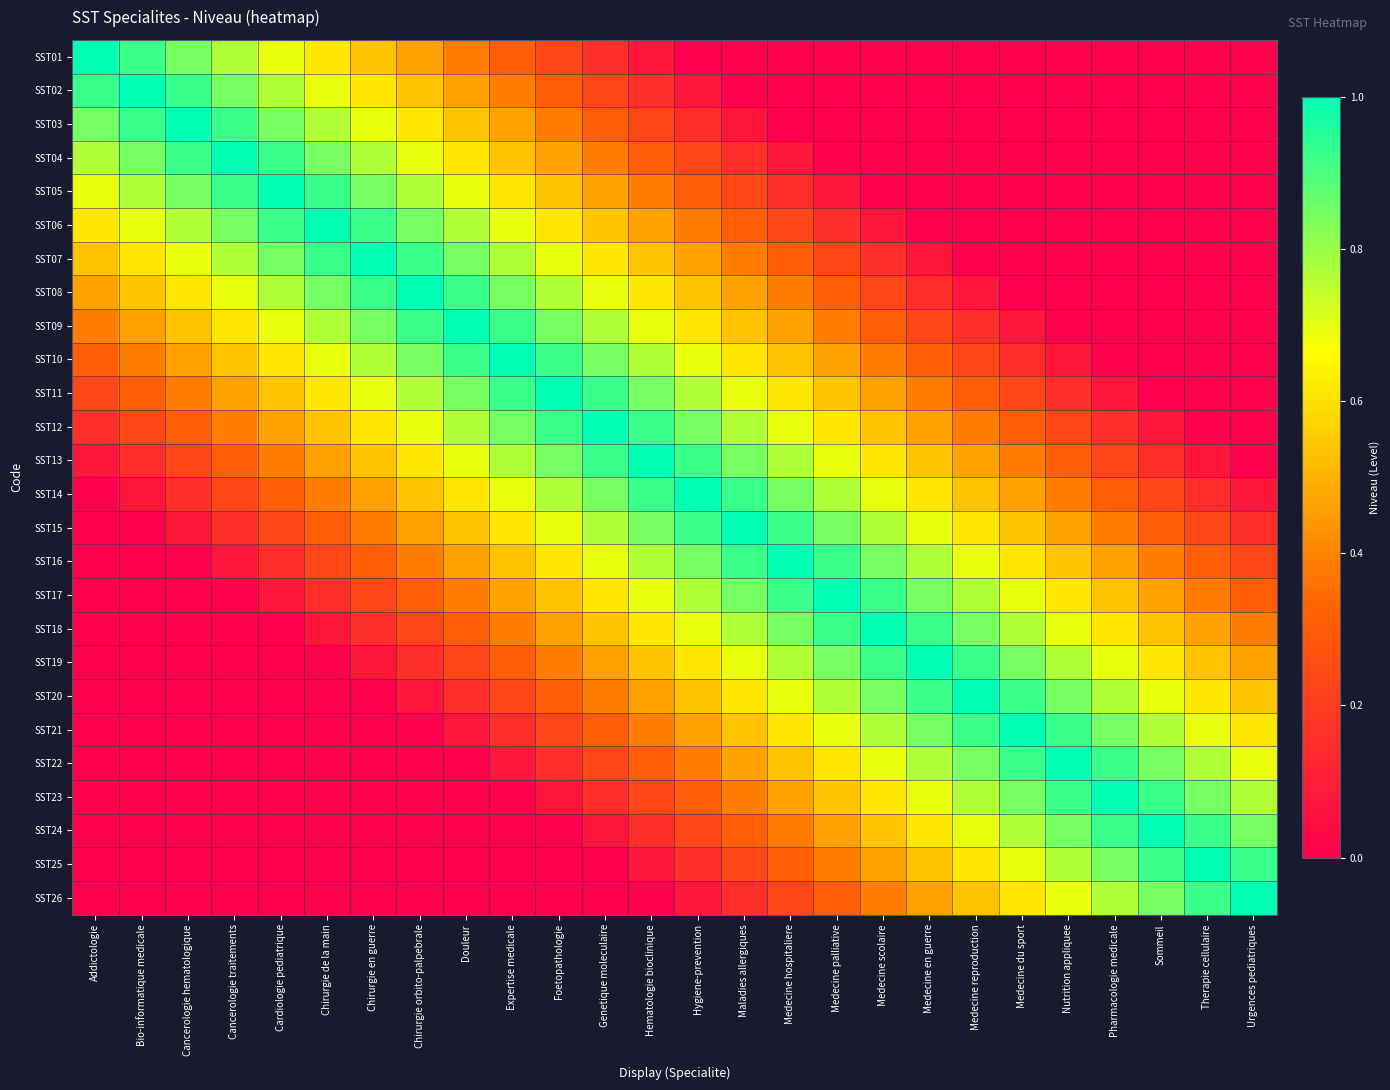

Reading left to right, list all the values displayed in this chart.

SST01: Addictologie=1.0	Bio-informatique medicale=0.9	Cancerologie hematologique=0.8	Cancerologie traitements=0.8	Cardiologie pediatrique=0.7	Chirurgie de la main=0.6	Chirurgie en guerre=0.5	Chirurgie orbito-palpebrale=0.5	Douleur=0.4	Expertise medicale=0.3	Foetopathologie=0.2	Genetique moleculaire=0.2	Hematologie bioclinique=0.1	Hygiene-prevention=0.0	Maladies allergiques=0.0	Medecine hospitaliere=0.0	Medecine palliative=0.0	Medecine scolaire=0.0	Medecine en guerre=0.0	Medecine reproduction=0.0	Medecine du sport=0.0	Nutrition appliquee=0.0	Pharmacologie medicale=0.0	Sommeil=0.0	Therapie cellulaire=0.0	Urgences pediatriques=0.0
SST02: Addictologie=0.9	Bio-informatique medicale=1.0	Cancerologie hematologique=0.9	Cancerologie traitements=0.8	Cardiologie pediatrique=0.8	Chirurgie de la main=0.7	Chirurgie en guerre=0.6	Chirurgie orbito-palpebrale=0.5	Douleur=0.5	Expertise medicale=0.4	Foetopathologie=0.3	Genetique moleculaire=0.2	Hematologie bioclinique=0.2	Hygiene-prevention=0.1	Maladies allergiques=0.0	Medecine hospitaliere=0.0	Medecine palliative=0.0	Medecine scolaire=0.0	Medecine en guerre=0.0	Medecine reproduction=0.0	Medecine du sport=0.0	Nutrition appliquee=0.0	Pharmacologie medicale=0.0	Sommeil=0.0	Therapie cellulaire=0.0	Urgences pediatriques=0.0
SST03: Addictologie=0.8	Bio-informatique medicale=0.9	Cancerologie hematologique=1.0	Cancerologie traitements=0.9	Cardiologie pediatrique=0.8	Chirurgie de la main=0.8	Chirurgie en guerre=0.7	Chirurgie orbito-palpebrale=0.6	Douleur=0.5	Expertise medicale=0.5	Foetopathologie=0.4	Genetique moleculaire=0.3	Hematologie bioclinique=0.2	Hygiene-prevention=0.2	Maladies allergiques=0.1	Medecine hospitaliere=0.0	Medecine palliative=0.0	Medecine scolaire=0.0	Medecine en guerre=0.0	Medecine reproduction=0.0	Medecine du sport=0.0	Nutrition appliquee=0.0	Pharmacologie medicale=0.0	Sommeil=0.0	Therapie cellulaire=0.0	Urgences pediatriques=0.0
SST04: Addictologie=0.8	Bio-informatique medicale=0.8	Cancerologie hematologique=0.9	Cancerologie traitements=1.0	Cardiologie pediatrique=0.9	Chirurgie de la main=0.8	Chirurgie en guerre=0.8	Chirurgie orbito-palpebrale=0.7	Douleur=0.6	Expertise medicale=0.5	Foetopathologie=0.5	Genetique moleculaire=0.4	Hematologie bioclinique=0.3	Hygiene-prevention=0.2	Maladies allergiques=0.2	Medecine hospitaliere=0.1	Medecine palliative=0.0	Medecine scolaire=0.0	Medecine en guerre=0.0	Medecine reproduction=0.0	Medecine du sport=0.0	Nutrition appliquee=0.0	Pharmacologie medicale=0.0	Sommeil=0.0	Therapie cellulaire=0.0	Urgences pediatriques=0.0
SST05: Addictologie=0.7	Bio-informatique medicale=0.8	Cancerologie hematologique=0.8	Cancerologie traitements=0.9	Cardiologie pediatrique=1.0	Chirurgie de la main=0.9	Chirurgie en guerre=0.8	Chirurgie orbito-palpebrale=0.8	Douleur=0.7	Expertise medicale=0.6	Foetopathologie=0.5	Genetique moleculaire=0.5	Hematologie bioclinique=0.4	Hygiene-prevention=0.3	Maladies allergiques=0.2	Medecine hospitaliere=0.2	Medecine palliative=0.1	Medecine scolaire=0.0	Medecine en guerre=0.0	Medecine reproduction=0.0	Medecine du sport=0.0	Nutrition appliquee=0.0	Pharmacologie medicale=0.0	Sommeil=0.0	Therapie cellulaire=0.0	Urgences pediatriques=0.0
SST06: Addictologie=0.6	Bio-informatique medicale=0.7	Cancerologie hematologique=0.8	Cancerologie traitements=0.8	Cardiologie pediatrique=0.9	Chirurgie de la main=1.0	Chirurgie en guerre=0.9	Chirurgie orbito-palpebrale=0.8	Douleur=0.8	Expertise medicale=0.7	Foetopathologie=0.6	Genetique moleculaire=0.5	Hematologie bioclinique=0.5	Hygiene-prevention=0.4	Maladies allergiques=0.3	Medecine hospitaliere=0.2	Medecine palliative=0.2	Medecine scolaire=0.1	Medecine en guerre=0.0	Medecine reproduction=0.0	Medecine du sport=0.0	Nutrition appliquee=0.0	Pharmacologie medicale=0.0	Sommeil=0.0	Therapie cellulaire=0.0	Urgences pediatriques=0.0
SST07: Addictologie=0.5	Bio-informatique medicale=0.6	Cancerologie hematologique=0.7	Cancerologie traitements=0.8	Cardiologie pediatrique=0.8	Chirurgie de la main=0.9	Chirurgie en guerre=1.0	Chirurgie orbito-palpebrale=0.9	Douleur=0.8	Expertise medicale=0.8	Foetopathologie=0.7	Genetique moleculaire=0.6	Hematologie bioclinique=0.5	Hygiene-prevention=0.5	Maladies allergiques=0.4	Medecine hospitaliere=0.3	Medecine palliative=0.2	Medecine scolaire=0.2	Medecine en guerre=0.1	Medecine reproduction=0.0	Medecine du sport=0.0	Nutrition appliquee=0.0	Pharmacologie medicale=0.0	Sommeil=0.0	Therapie cellulaire=0.0	Urgences pediatriques=0.0
SST08: Addictologie=0.5	Bio-informatique medicale=0.5	Cancerologie hematologique=0.6	Cancerologie traitements=0.7	Cardiologie pediatrique=0.8	Chirurgie de la main=0.8	Chirurgie en guerre=0.9	Chirurgie orbito-palpebrale=1.0	Douleur=0.9	Expertise medicale=0.8	Foetopathologie=0.8	Genetique moleculaire=0.7	Hematologie bioclinique=0.6	Hygiene-prevention=0.5	Maladies allergiques=0.5	Medecine hospitaliere=0.4	Medecine palliative=0.3	Medecine scolaire=0.2	Medecine en guerre=0.2	Medecine reproduction=0.1	Medecine du sport=0.0	Nutrition appliquee=0.0	Pharmacologie medicale=0.0	Sommeil=0.0	Therapie cellulaire=0.0	Urgences pediatriques=0.0
SST09: Addictologie=0.4	Bio-informatique medicale=0.5	Cancerologie hematologique=0.5	Cancerologie traitements=0.6	Cardiologie pediatrique=0.7	Chirurgie de la main=0.8	Chirurgie en guerre=0.8	Chirurgie orbito-palpebrale=0.9	Douleur=1.0	Expertise medicale=0.9	Foetopathologie=0.8	Genetique moleculaire=0.8	Hematologie bioclinique=0.7	Hygiene-prevention=0.6	Maladies allergiques=0.5	Medecine hospitaliere=0.5	Medecine palliative=0.4	Medecine scolaire=0.3	Medecine en guerre=0.2	Medecine reproduction=0.2	Medecine du sport=0.1	Nutrition appliquee=0.0	Pharmacologie medicale=0.0	Sommeil=0.0	Therapie cellulaire=0.0	Urgences pediatriques=0.0
SST10: Addictologie=0.3	Bio-informatique medicale=0.4	Cancerologie hematologique=0.5	Cancerologie traitements=0.5	Cardiologie pediatrique=0.6	Chirurgie de la main=0.7	Chirurgie en guerre=0.8	Chirurgie orbito-palpebrale=0.8	Douleur=0.9	Expertise medicale=1.0	Foetopathologie=0.9	Genetique moleculaire=0.8	Hematologie bioclinique=0.8	Hygiene-prevention=0.7	Maladies allergiques=0.6	Medecine hospitaliere=0.5	Medecine palliative=0.5	Medecine scolaire=0.4	Medecine en guerre=0.3	Medecine reproduction=0.2	Medecine du sport=0.2	Nutrition appliquee=0.1	Pharmacologie medicale=0.0	Sommeil=0.0	Therapie cellulaire=0.0	Urgences pediatriques=0.0
SST11: Addictologie=0.2	Bio-informatique medicale=0.3	Cancerologie hematologique=0.4	Cancerologie traitements=0.5	Cardiologie pediatrique=0.5	Chirurgie de la main=0.6	Chirurgie en guerre=0.7	Chirurgie orbito-palpebrale=0.8	Douleur=0.8	Expertise medicale=0.9	Foetopathologie=1.0	Genetique moleculaire=0.9	Hematologie bioclinique=0.8	Hygiene-prevention=0.8	Maladies allergiques=0.7	Medecine hospitaliere=0.6	Medecine palliative=0.5	Medecine scolaire=0.5	Medecine en guerre=0.4	Medecine reproduction=0.3	Medecine du sport=0.2	Nutrition appliquee=0.2	Pharmacologie medicale=0.1	Sommeil=0.0	Therapie cellulaire=0.0	Urgences pediatriques=0.0
SST12: Addictologie=0.2	Bio-informatique medicale=0.2	Cancerologie hematologique=0.3	Cancerologie traitements=0.4	Cardiologie pediatrique=0.5	Chirurgie de la main=0.5	Chirurgie en guerre=0.6	Chirurgie orbito-palpebrale=0.7	Douleur=0.8	Expertise medicale=0.8	Foetopathologie=0.9	Genetique moleculaire=1.0	Hematologie bioclinique=0.9	Hygiene-prevention=0.8	Maladies allergiques=0.8	Medecine hospitaliere=0.7	Medecine palliative=0.6	Medecine scolaire=0.5	Medecine en guerre=0.5	Medecine reproduction=0.4	Medecine du sport=0.3	Nutrition appliquee=0.2	Pharmacologie medicale=0.2	Sommeil=0.1	Therapie cellulaire=0.0	Urgences pediatriques=0.0
SST13: Addictologie=0.1	Bio-informatique medicale=0.2	Cancerologie hematologique=0.2	Cancerologie traitements=0.3	Cardiologie pediatrique=0.4	Chirurgie de la main=0.5	Chirurgie en guerre=0.5	Chirurgie orbito-palpebrale=0.6	Douleur=0.7	Expertise medicale=0.8	Foetopathologie=0.8	Genetique moleculaire=0.9	Hematologie bioclinique=1.0	Hygiene-prevention=0.9	Maladies allergiques=0.8	Medecine hospitaliere=0.8	Medecine palliative=0.7	Medecine scolaire=0.6	Medecine en guerre=0.5	Medecine reproduction=0.5	Medecine du sport=0.4	Nutrition appliquee=0.3	Pharmacologie medicale=0.2	Sommeil=0.2	Therapie cellulaire=0.1	Urgences pediatriques=0.0
SST14: Addictologie=0.0	Bio-informatique medicale=0.1	Cancerologie hematologique=0.2	Cancerologie traitements=0.2	Cardiologie pediatrique=0.3	Chirurgie de la main=0.4	Chirurgie en guerre=0.5	Chirurgie orbito-palpebrale=0.5	Douleur=0.6	Expertise medicale=0.7	Foetopathologie=0.8	Genetique moleculaire=0.8	Hematologie bioclinique=0.9	Hygiene-prevention=1.0	Maladies allergiques=0.9	Medecine hospitaliere=0.8	Medecine palliative=0.8	Medecine scolaire=0.7	Medecine en guerre=0.6	Medecine reproduction=0.5	Medecine du sport=0.5	Nutrition appliquee=0.4	Pharmacologie medicale=0.3	Sommeil=0.2	Therapie cellulaire=0.2	Urgences pediatriques=0.1
SST15: Addictologie=0.0	Bio-informatique medicale=0.0	Cancerologie hematologique=0.1	Cancerologie traitements=0.2	Cardiologie pediatrique=0.2	Chirurgie de la main=0.3	Chirurgie en guerre=0.4	Chirurgie orbito-palpebrale=0.5	Douleur=0.5	Expertise medicale=0.6	Foetopathologie=0.7	Genetique moleculaire=0.8	Hematologie bioclinique=0.8	Hygiene-prevention=0.9	Maladies allergiques=1.0	Medecine hospitaliere=0.9	Medecine palliative=0.8	Medecine scolaire=0.8	Medecine en guerre=0.7	Medecine reproduction=0.6	Medecine du sport=0.5	Nutrition appliquee=0.5	Pharmacologie medicale=0.4	Sommeil=0.3	Therapie cellulaire=0.2	Urgences pediatriques=0.2
SST16: Addictologie=0.0	Bio-informatique medicale=0.0	Cancerologie hematologique=0.0	Cancerologie traitements=0.1	Cardiologie pediatrique=0.2	Chirurgie de la main=0.2	Chirurgie en guerre=0.3	Chirurgie orbito-palpebrale=0.4	Douleur=0.5	Expertise medicale=0.5	Foetopathologie=0.6	Genetique moleculaire=0.7	Hematologie bioclinique=0.8	Hygiene-prevention=0.8	Maladies allergiques=0.9	Medecine hospitaliere=1.0	Medecine palliative=0.9	Medecine scolaire=0.8	Medecine en guerre=0.8	Medecine reproduction=0.7	Medecine du sport=0.6	Nutrition appliquee=0.5	Pharmacologie medicale=0.5	Sommeil=0.4	Therapie cellulaire=0.3	Urgences pediatriques=0.2
SST17: Addictologie=0.0	Bio-informatique medicale=0.0	Cancerologie hematologique=0.0	Cancerologie traitements=0.0	Cardiologie pediatrique=0.1	Chirurgie de la main=0.2	Chirurgie en guerre=0.2	Chirurgie orbito-palpebrale=0.3	Douleur=0.4	Expertise medicale=0.5	Foetopathologie=0.5	Genetique moleculaire=0.6	Hematologie bioclinique=0.7	Hygiene-prevention=0.8	Maladies allergiques=0.8	Medecine hospitaliere=0.9	Medecine palliative=1.0	Medecine scolaire=0.9	Medecine en guerre=0.8	Medecine reproduction=0.8	Medecine du sport=0.7	Nutrition appliquee=0.6	Pharmacologie medicale=0.5	Sommeil=0.5	Therapie cellulaire=0.4	Urgences pediatriques=0.3
SST18: Addictologie=0.0	Bio-informatique medicale=0.0	Cancerologie hematologique=0.0	Cancerologie traitements=0.0	Cardiologie pediatrique=0.0	Chirurgie de la main=0.1	Chirurgie en guerre=0.2	Chirurgie orbito-palpebrale=0.2	Douleur=0.3	Expertise medicale=0.4	Foetopathologie=0.5	Genetique moleculaire=0.5	Hematologie bioclinique=0.6	Hygiene-prevention=0.7	Maladies allergiques=0.8	Medecine hospitaliere=0.8	Medecine palliative=0.9	Medecine scolaire=1.0	Medecine en guerre=0.9	Medecine reproduction=0.8	Medecine du sport=0.8	Nutrition appliquee=0.7	Pharmacologie medicale=0.6	Sommeil=0.5	Therapie cellulaire=0.5	Urgences pediatriques=0.4
SST19: Addictologie=0.0	Bio-informatique medicale=0.0	Cancerologie hematologique=0.0	Cancerologie traitements=0.0	Cardiologie pediatrique=0.0	Chirurgie de la main=0.0	Chirurgie en guerre=0.1	Chirurgie orbito-palpebrale=0.2	Douleur=0.2	Expertise medicale=0.3	Foetopathologie=0.4	Genetique moleculaire=0.5	Hematologie bioclinique=0.5	Hygiene-prevention=0.6	Maladies allergiques=0.7	Medecine hospitaliere=0.8	Medecine palliative=0.8	Medecine scolaire=0.9	Medecine en guerre=1.0	Medecine reproduction=0.9	Medecine du sport=0.8	Nutrition appliquee=0.8	Pharmacologie medicale=0.7	Sommeil=0.6	Therapie cellulaire=0.5	Urgences pediatriques=0.5
SST20: Addictologie=0.0	Bio-informatique medicale=0.0	Cancerologie hematologique=0.0	Cancerologie traitements=0.0	Cardiologie pediatrique=0.0	Chirurgie de la main=0.0	Chirurgie en guerre=0.0	Chirurgie orbito-palpebrale=0.1	Douleur=0.2	Expertise medicale=0.2	Foetopathologie=0.3	Genetique moleculaire=0.4	Hematologie bioclinique=0.5	Hygiene-prevention=0.5	Maladies allergiques=0.6	Medecine hospitaliere=0.7	Medecine palliative=0.8	Medecine scolaire=0.8	Medecine en guerre=0.9	Medecine reproduction=1.0	Medecine du sport=0.9	Nutrition appliquee=0.8	Pharmacologie medicale=0.8	Sommeil=0.7	Therapie cellulaire=0.6	Urgences pediatriques=0.5
SST21: Addictologie=0.0	Bio-informatique medicale=0.0	Cancerologie hematologique=0.0	Cancerologie traitements=0.0	Cardiologie pediatrique=0.0	Chirurgie de la main=0.0	Chirurgie en guerre=0.0	Chirurgie orbito-palpebrale=0.0	Douleur=0.1	Expertise medicale=0.2	Foetopathologie=0.2	Genetique moleculaire=0.3	Hematologie bioclinique=0.4	Hygiene-prevention=0.5	Maladies allergiques=0.5	Medecine hospitaliere=0.6	Medecine palliative=0.7	Medecine scolaire=0.8	Medecine en guerre=0.8	Medecine reproduction=0.9	Medecine du sport=1.0	Nutrition appliquee=0.9	Pharmacologie medicale=0.8	Sommeil=0.8	Therapie cellulaire=0.7	Urgences pediatriques=0.6
SST22: Addictologie=0.0	Bio-informatique medicale=0.0	Cancerologie hematologique=0.0	Cancerologie traitements=0.0	Cardiologie pediatrique=0.0	Chirurgie de la main=0.0	Chirurgie en guerre=0.0	Chirurgie orbito-palpebrale=0.0	Douleur=0.0	Expertise medicale=0.1	Foetopathologie=0.2	Genetique moleculaire=0.2	Hematologie bioclinique=0.3	Hygiene-prevention=0.4	Maladies allergiques=0.5	Medecine hospitaliere=0.5	Medecine palliative=0.6	Medecine scolaire=0.7	Medecine en guerre=0.8	Medecine reproduction=0.8	Medecine du sport=0.9	Nutrition appliquee=1.0	Pharmacologie medicale=0.9	Sommeil=0.8	Therapie cellulaire=0.8	Urgences pediatriques=0.7
SST23: Addictologie=0.0	Bio-informatique medicale=0.0	Cancerologie hematologique=0.0	Cancerologie traitements=0.0	Cardiologie pediatrique=0.0	Chirurgie de la main=0.0	Chirurgie en guerre=0.0	Chirurgie orbito-palpebrale=0.0	Douleur=0.0	Expertise medicale=0.0	Foetopathologie=0.1	Genetique moleculaire=0.2	Hematologie bioclinique=0.2	Hygiene-prevention=0.3	Maladies allergiques=0.4	Medecine hospitaliere=0.5	Medecine palliative=0.5	Medecine scolaire=0.6	Medecine en guerre=0.7	Medecine reproduction=0.8	Medecine du sport=0.8	Nutrition appliquee=0.9	Pharmacologie medicale=1.0	Sommeil=0.9	Therapie cellulaire=0.8	Urgences pediatriques=0.8
SST24: Addictologie=0.0	Bio-informatique medicale=0.0	Cancerologie hematologique=0.0	Cancerologie traitements=0.0	Cardiologie pediatrique=0.0	Chirurgie de la main=0.0	Chirurgie en guerre=0.0	Chirurgie orbito-palpebrale=0.0	Douleur=0.0	Expertise medicale=0.0	Foetopathologie=0.0	Genetique moleculaire=0.1	Hematologie bioclinique=0.2	Hygiene-prevention=0.2	Maladies allergiques=0.3	Medecine hospitaliere=0.4	Medecine palliative=0.5	Medecine scolaire=0.5	Medecine en guerre=0.6	Medecine reproduction=0.7	Medecine du sport=0.8	Nutrition appliquee=0.8	Pharmacologie medicale=0.9	Sommeil=1.0	Therapie cellulaire=0.9	Urgences pediatriques=0.8
SST25: Addictologie=0.0	Bio-informatique medicale=0.0	Cancerologie hematologique=0.0	Cancerologie traitements=0.0	Cardiologie pediatrique=0.0	Chirurgie de la main=0.0	Chirurgie en guerre=0.0	Chirurgie orbito-palpebrale=0.0	Douleur=0.0	Expertise medicale=0.0	Foetopathologie=0.0	Genetique moleculaire=0.0	Hematologie bioclinique=0.1	Hygiene-prevention=0.2	Maladies allergiques=0.2	Medecine hospitaliere=0.3	Medecine palliative=0.4	Medecine scolaire=0.5	Medecine en guerre=0.5	Medecine reproduction=0.6	Medecine du sport=0.7	Nutrition appliquee=0.8	Pharmacologie medicale=0.8	Sommeil=0.9	Therapie cellulaire=1.0	Urgences pediatriques=0.9
SST26: Addictologie=0.0	Bio-informatique medicale=0.0	Cancerologie hematologique=0.0	Cancerologie traitements=0.0	Cardiologie pediatrique=0.0	Chirurgie de la main=0.0	Chirurgie en guerre=0.0	Chirurgie orbito-palpebrale=0.0	Douleur=0.0	Expertise medicale=0.0	Foetopathologie=0.0	Genetique moleculaire=0.0	Hematologie bioclinique=0.0	Hygiene-prevention=0.1	Maladies allergiques=0.2	Medecine hospitaliere=0.2	Medecine palliative=0.3	Medecine scolaire=0.4	Medecine en guerre=0.5	Medecine reproduction=0.5	Medecine du sport=0.6	Nutrition appliquee=0.7	Pharmacologie medicale=0.8	Sommeil=0.8	Therapie cellulaire=0.9	Urgences pediatriques=1.0